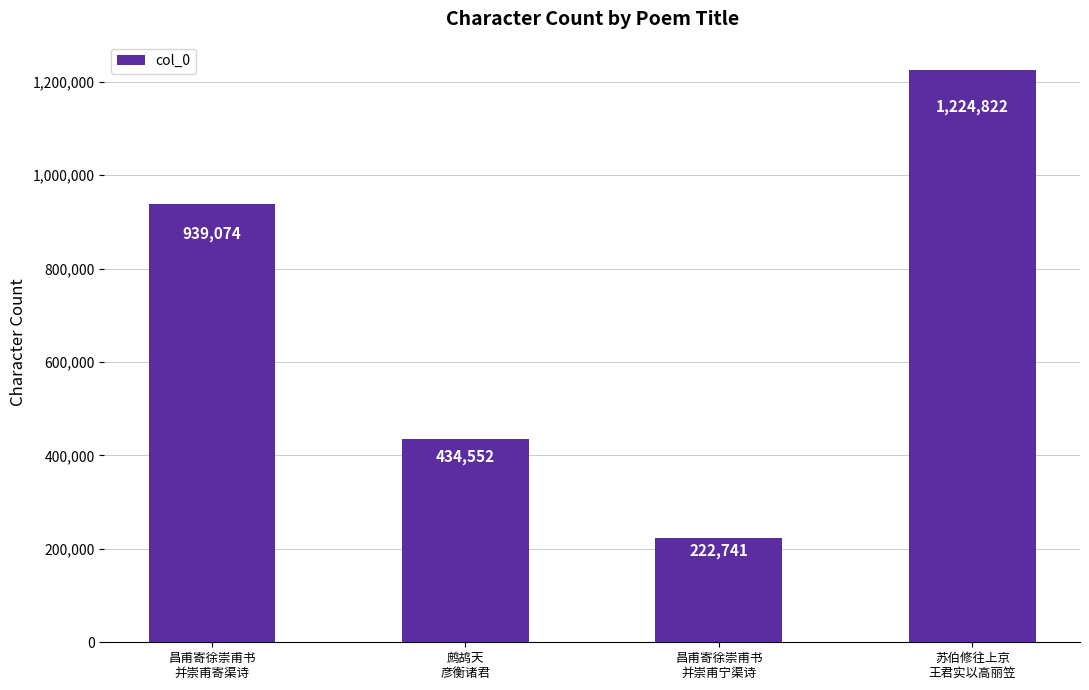

Are the bars horizontal?

No